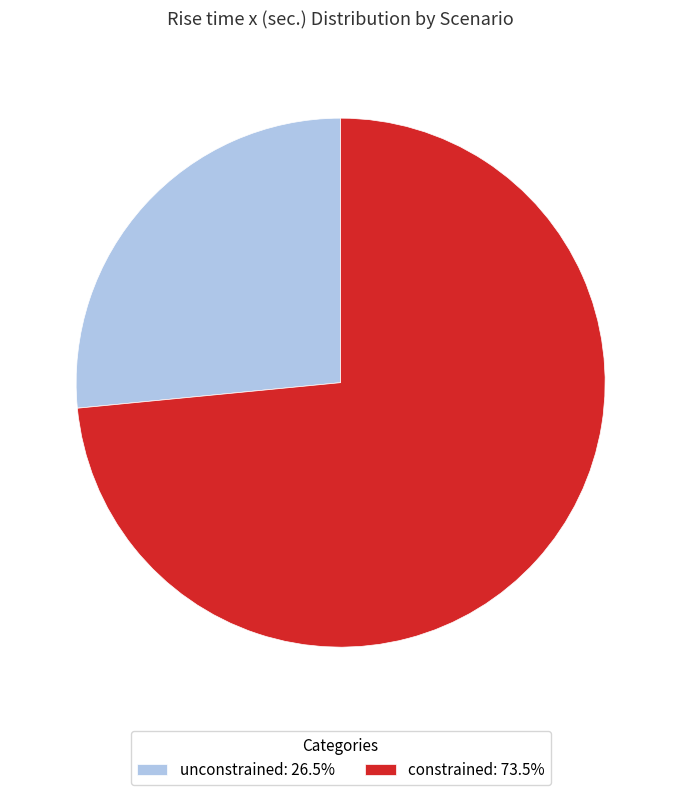

Combined, do constrained and unconstrained account for over 50%?

Yes